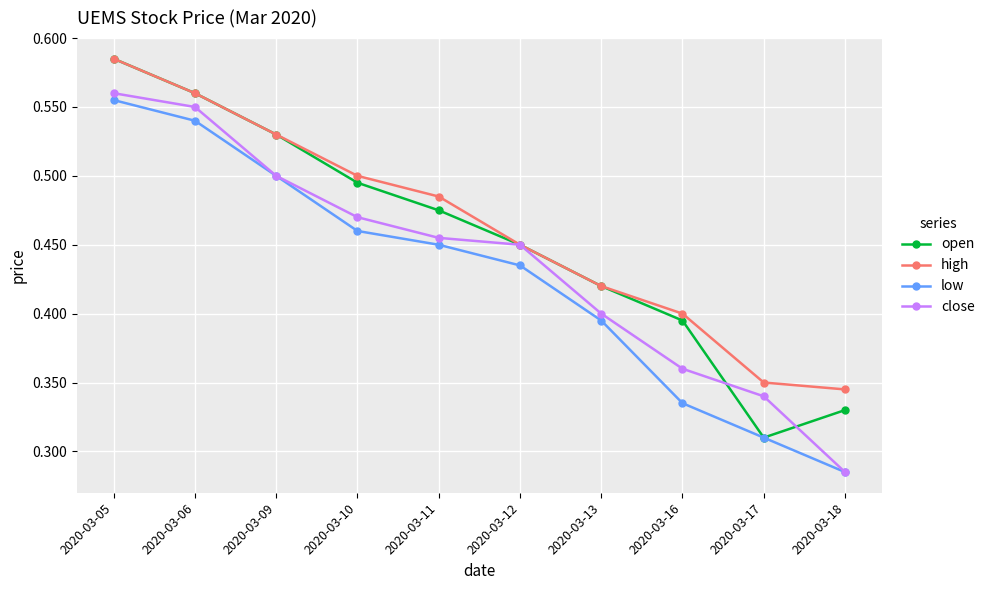

Where is the first local minimum for open?

2020-03-17